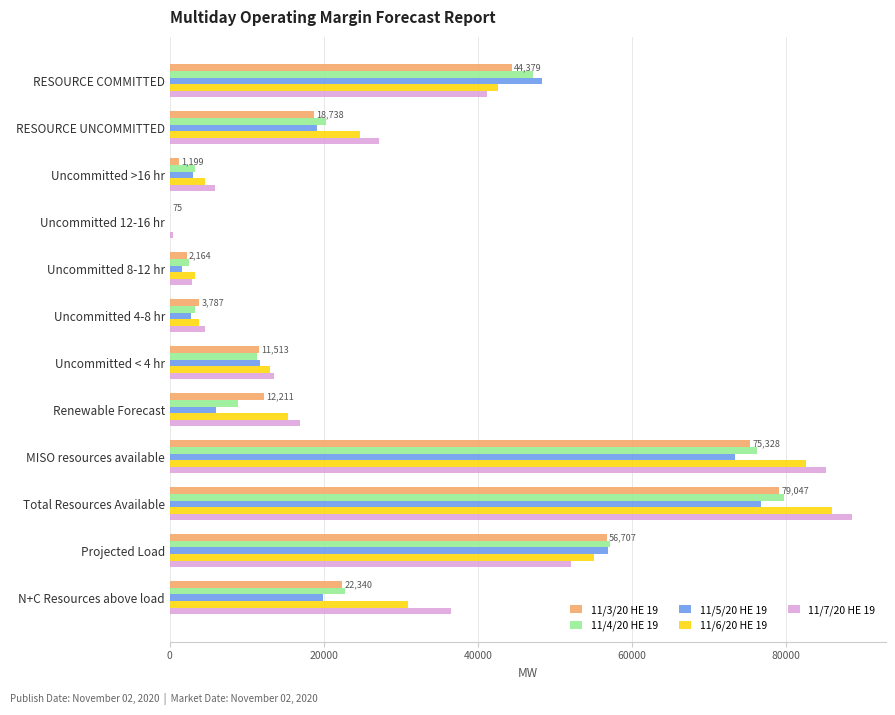

Is it true that 11/4/20 HE 19 equals 22671.1 at N+C Resources above load?

True